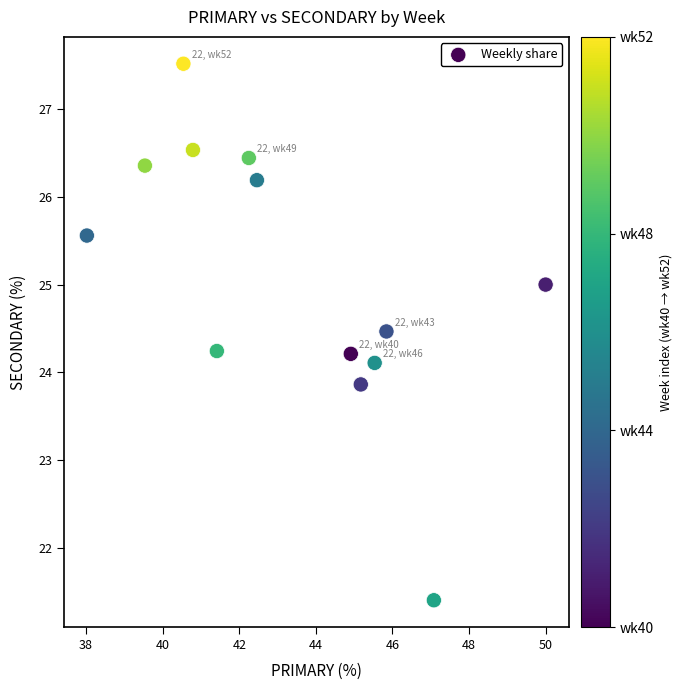

What is the range of X values (max minus min)?

12.0